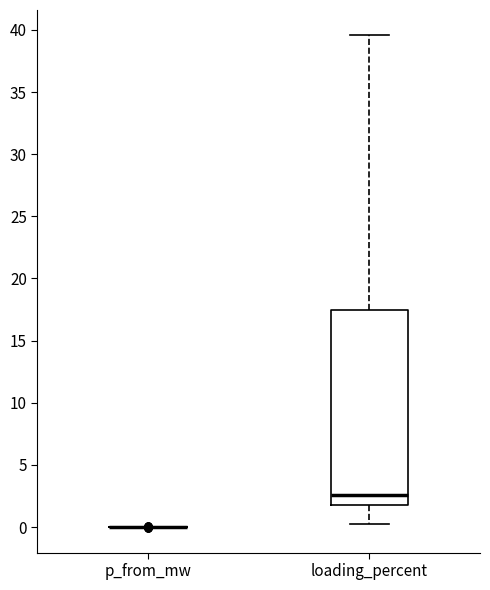

Which box is the tallest, from its lower edge to its upper edge?

loading_percent